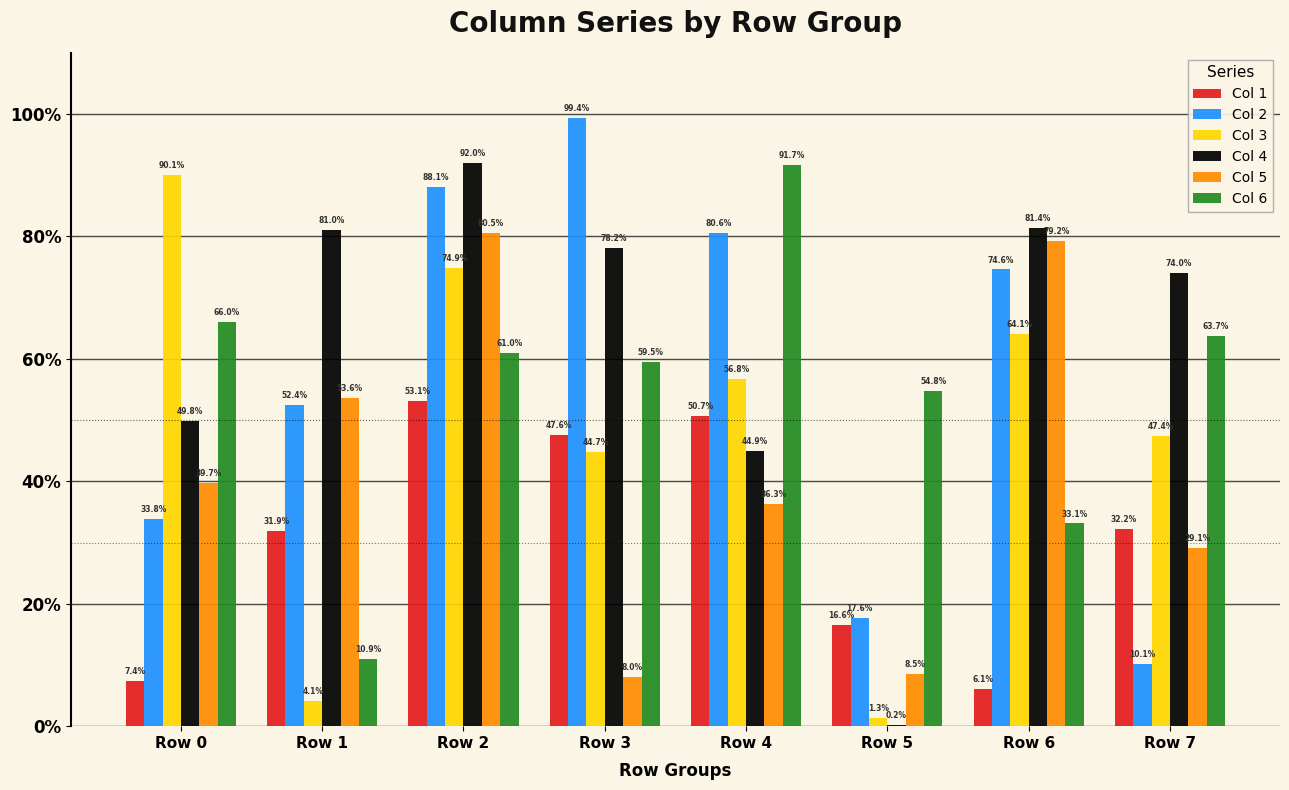

Does the chart contain stacked bars?

No